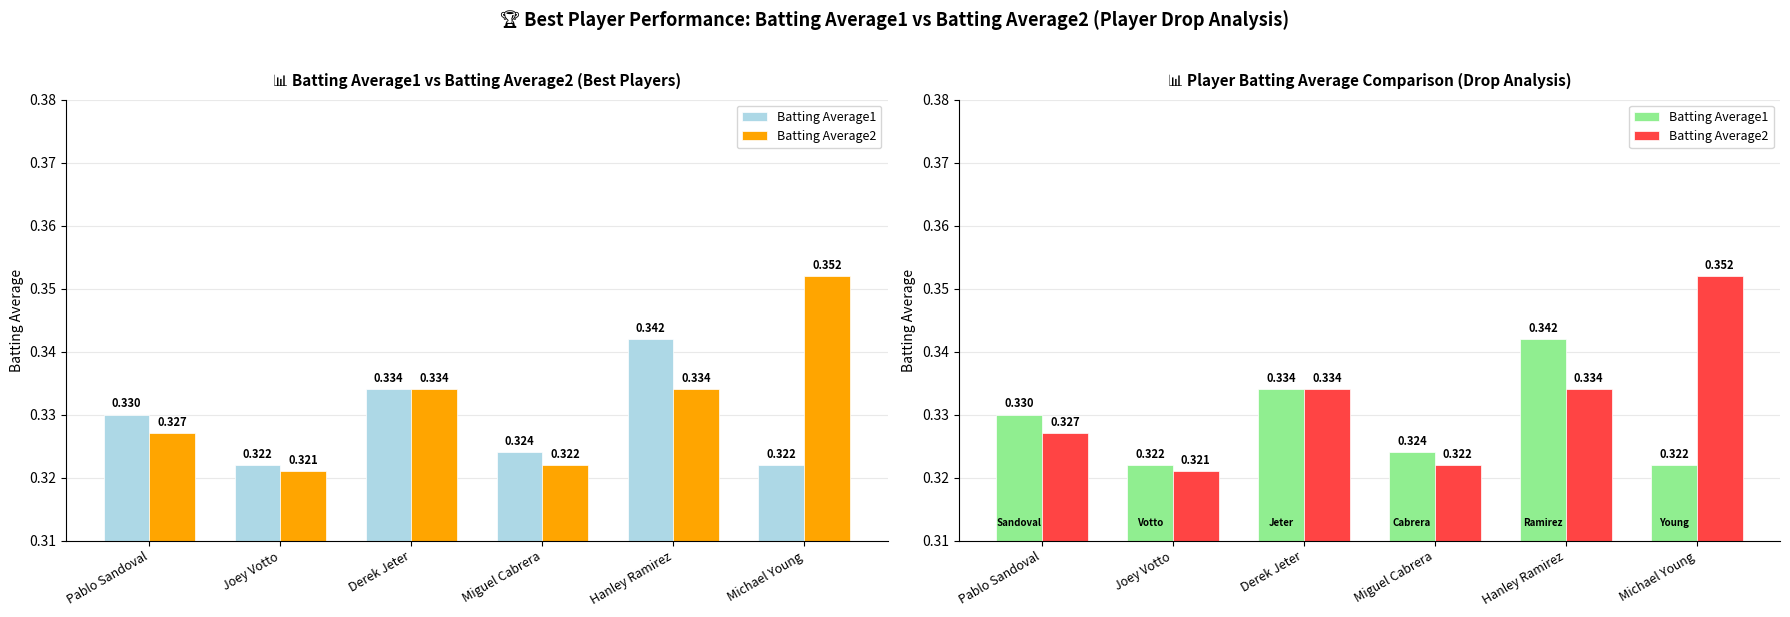

What is the value of the Batting Average2 bar at the 5th from the left?

0.3